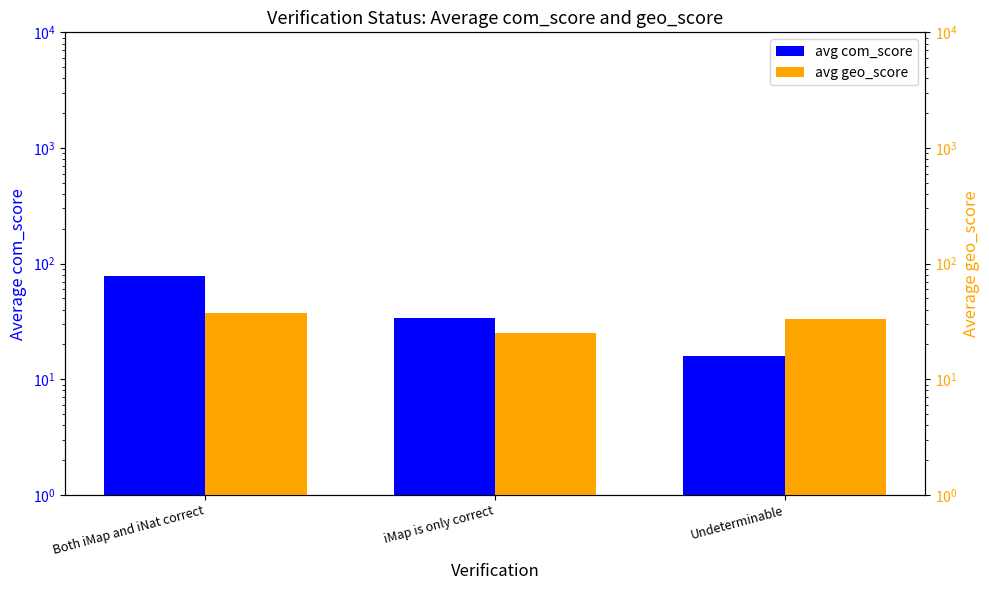

What value does the avg com_score series have at Undeterminable?

15.8